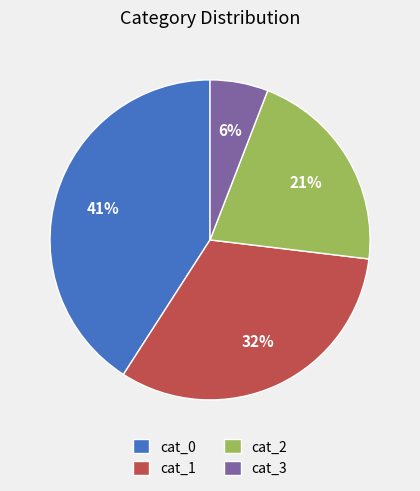

To the nearest percent, what is the average slice percentage?

25%